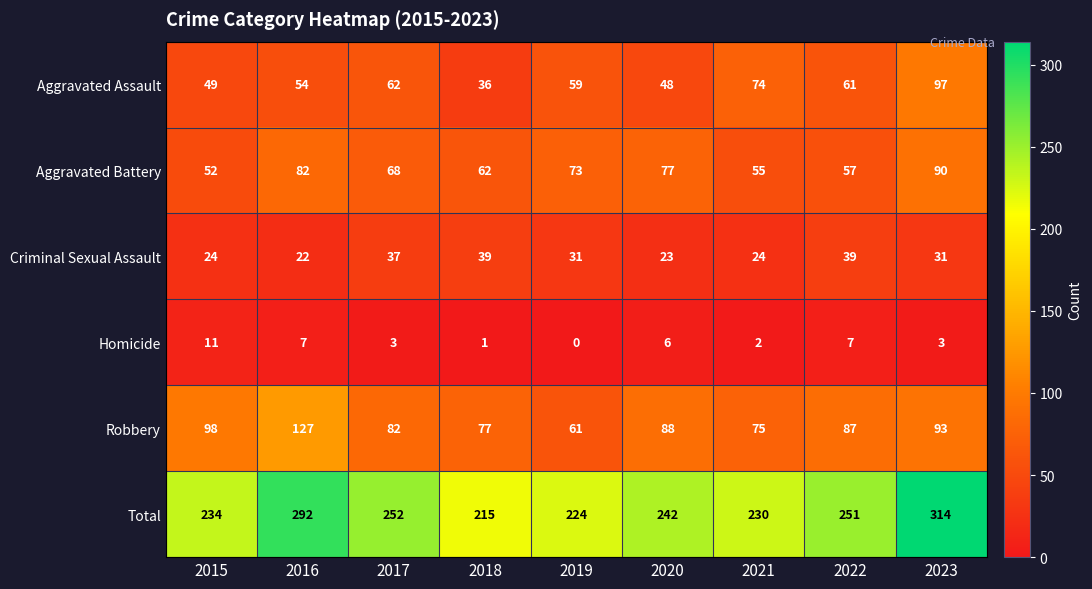

Is it true that Homicide equals -6 at 2019?

False